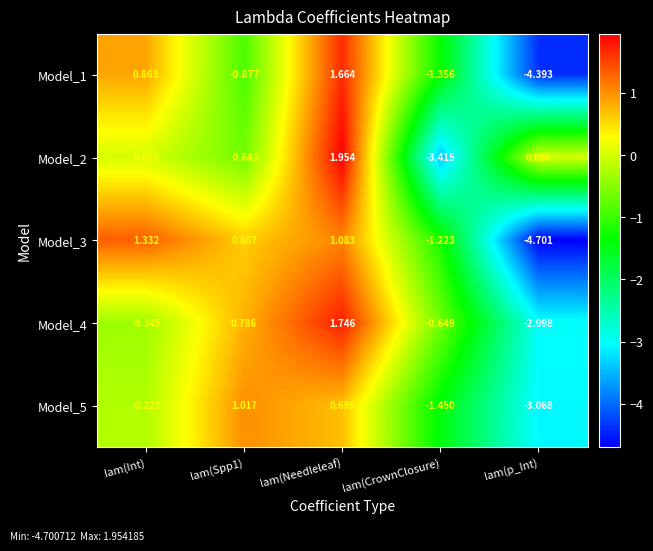

Which series has the widest spread of values?

Model_1